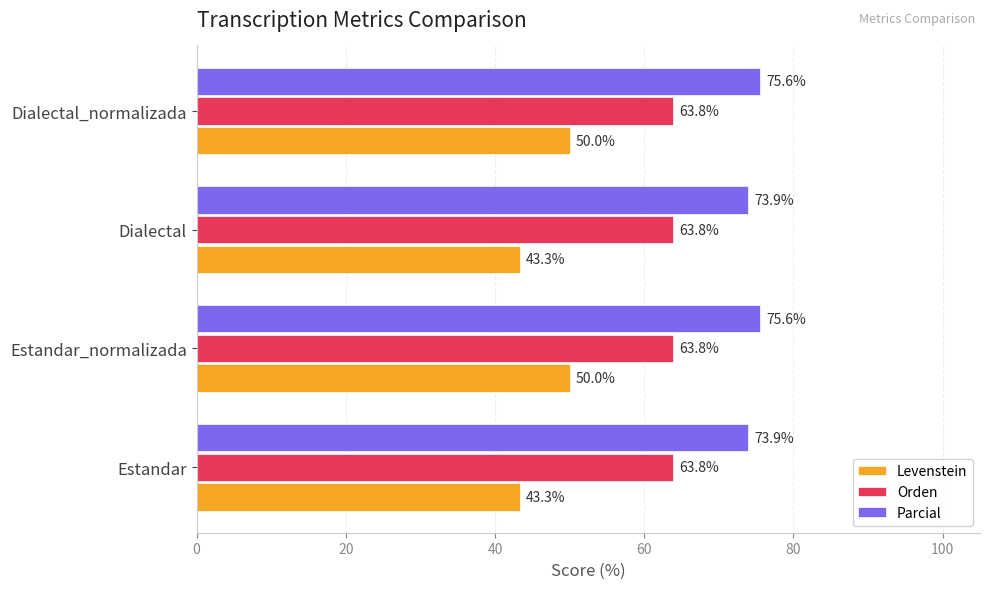

At how many categories does at least one series exceed 50?

4